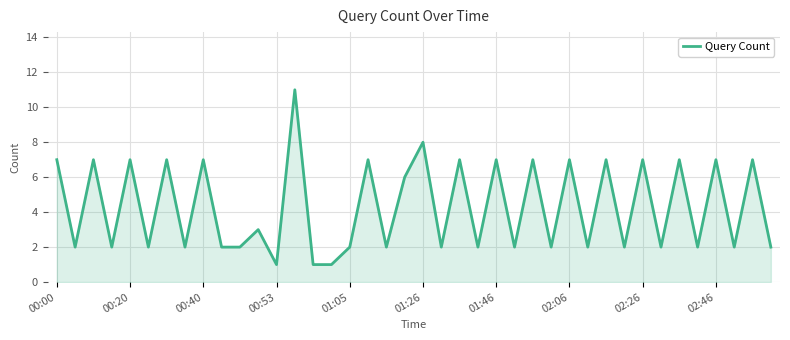

What is the maximum value shown in the chart?

11